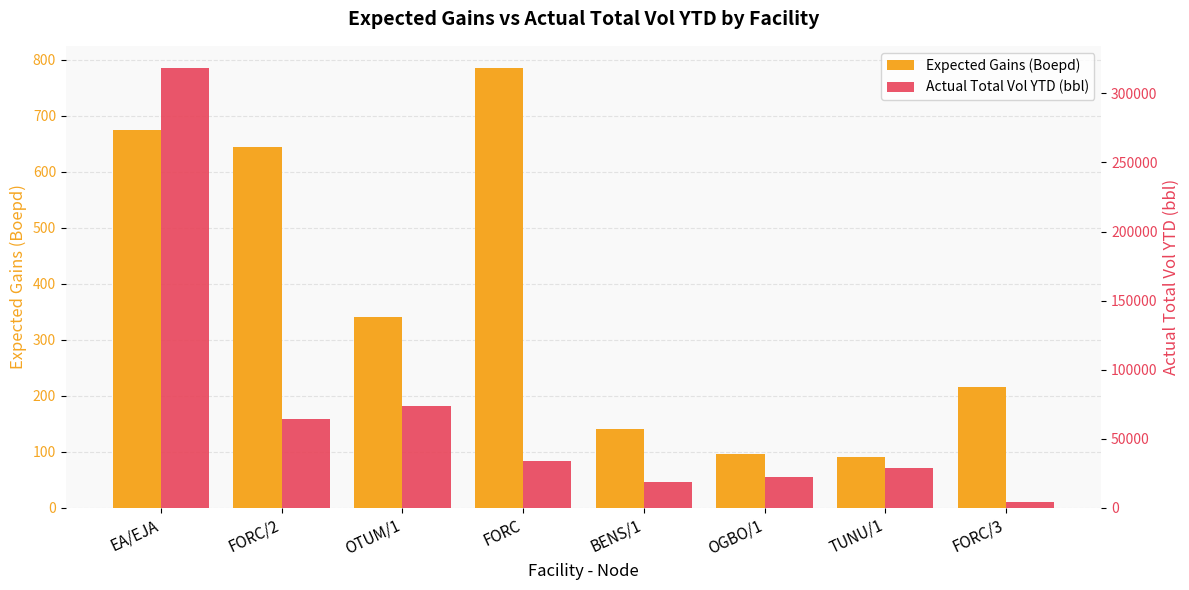

Is it true that Expected Gains (Boepd) equals 1380 at FORC?

False